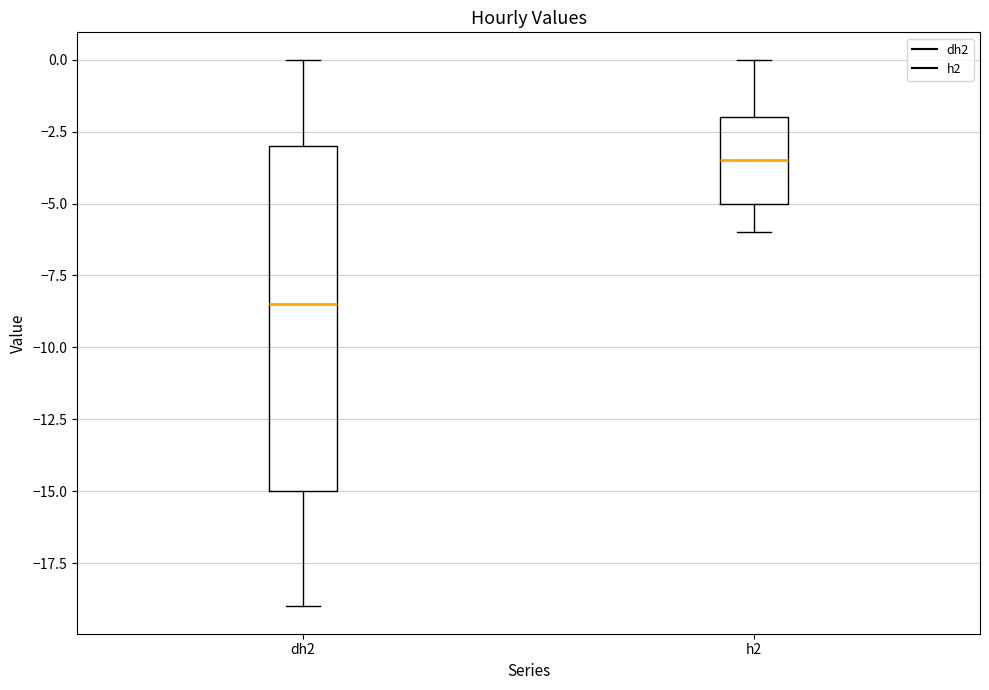

Which box's median line is the lowest?

dh2